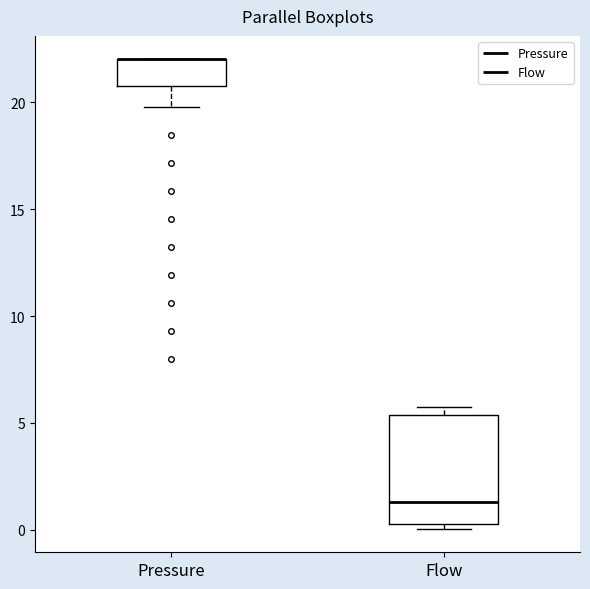

Reading left to right, transcribe this box plot: for each box, give where its median line is, the range the box spans, and where its two whiskers end, as read against the y-axis. The values are not printed on the chart, so give them approximately, as read against the axis.

Pressure: median 22.0 (drawn on the box's upper edge), box 20.5 to 22.0, whiskers 20.0 to 22.0
Flow: median 1.5, box 0.5 to 5.5, whiskers 0.0 to 6.0